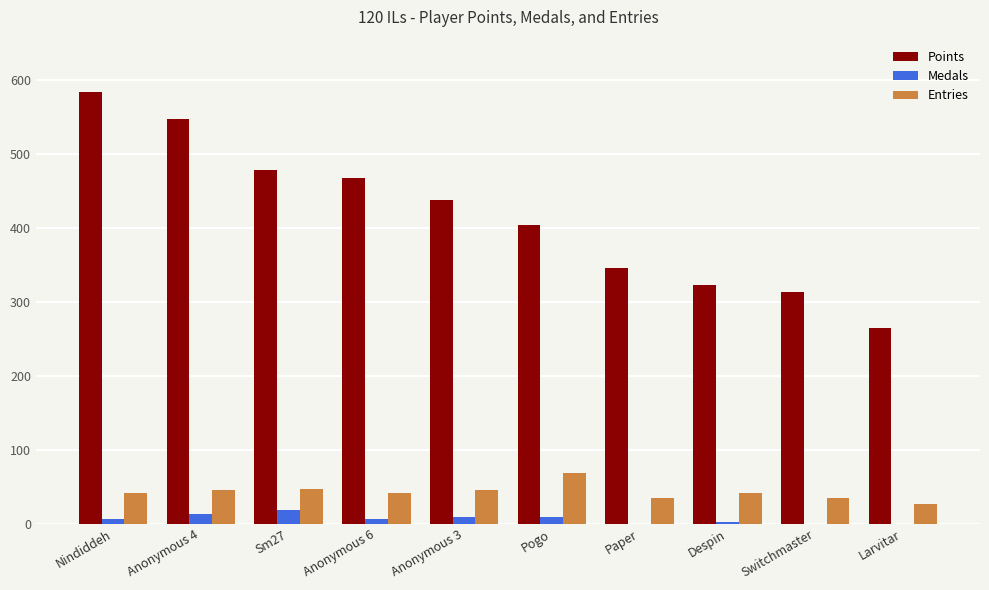

What is the sum of all Entries values?

427